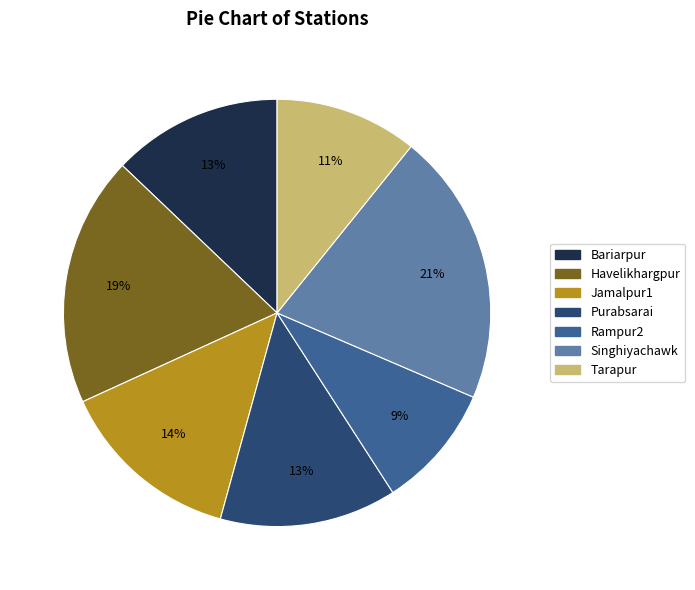

Is it true that Havelikhargpur is 19% of the pie?

True